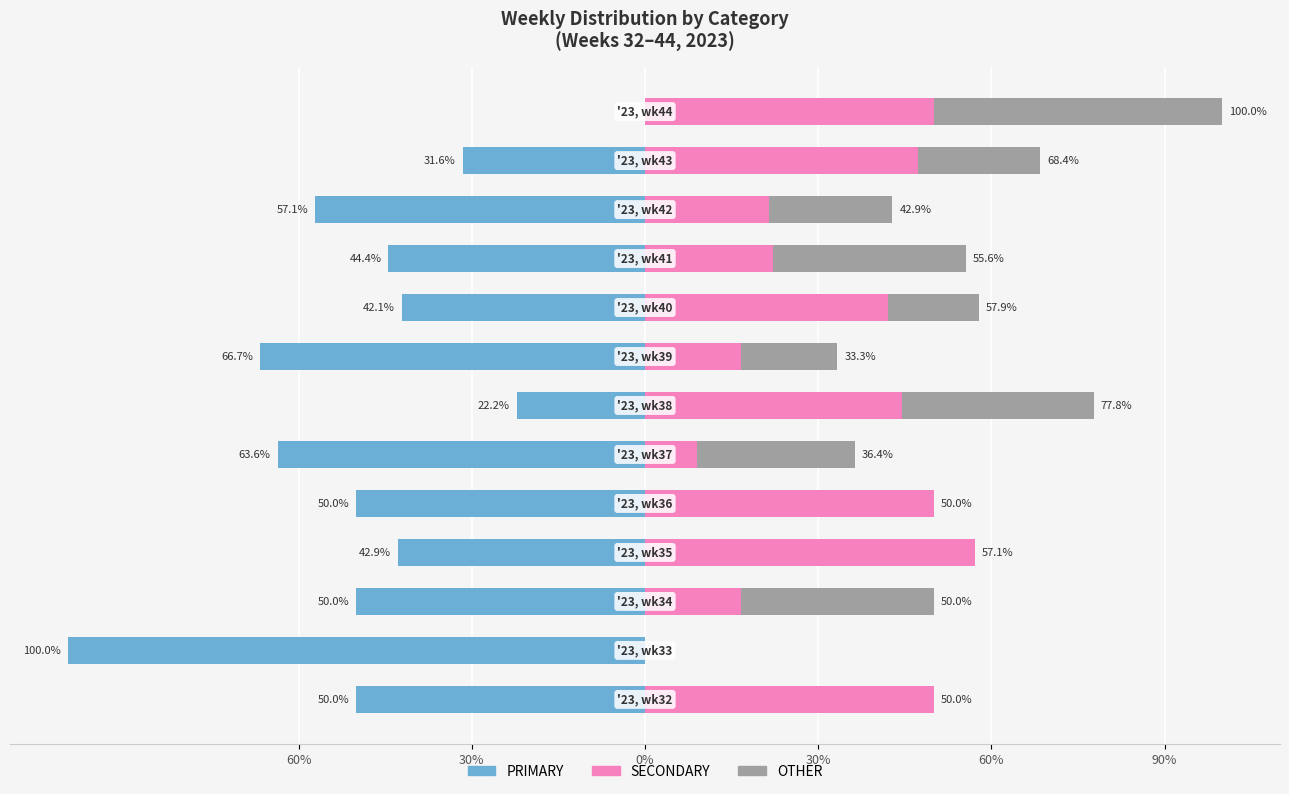

Rank the series by their average value, from lowest to highest.

PRIMARY, OTHER, SECONDARY